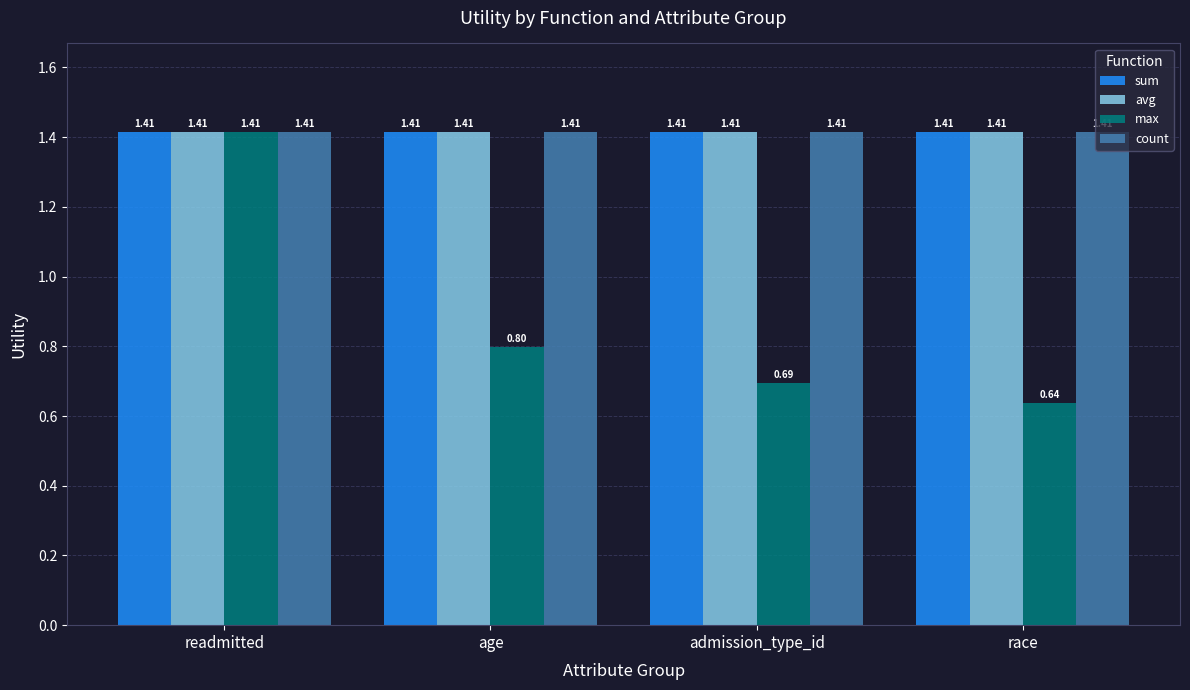

Which series has the widest spread of values?

max